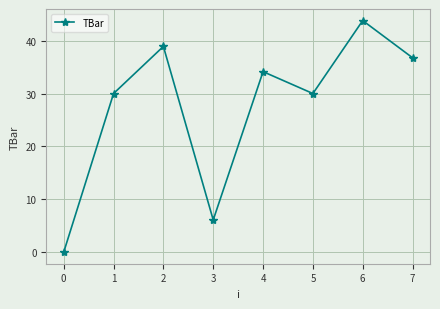

What is the value of the 8th point from the left?

36.8